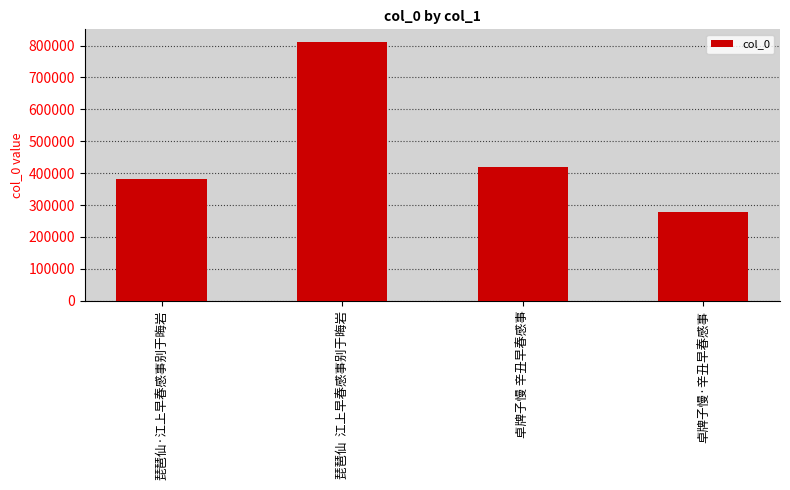

What is the smallest value displayed?

278264